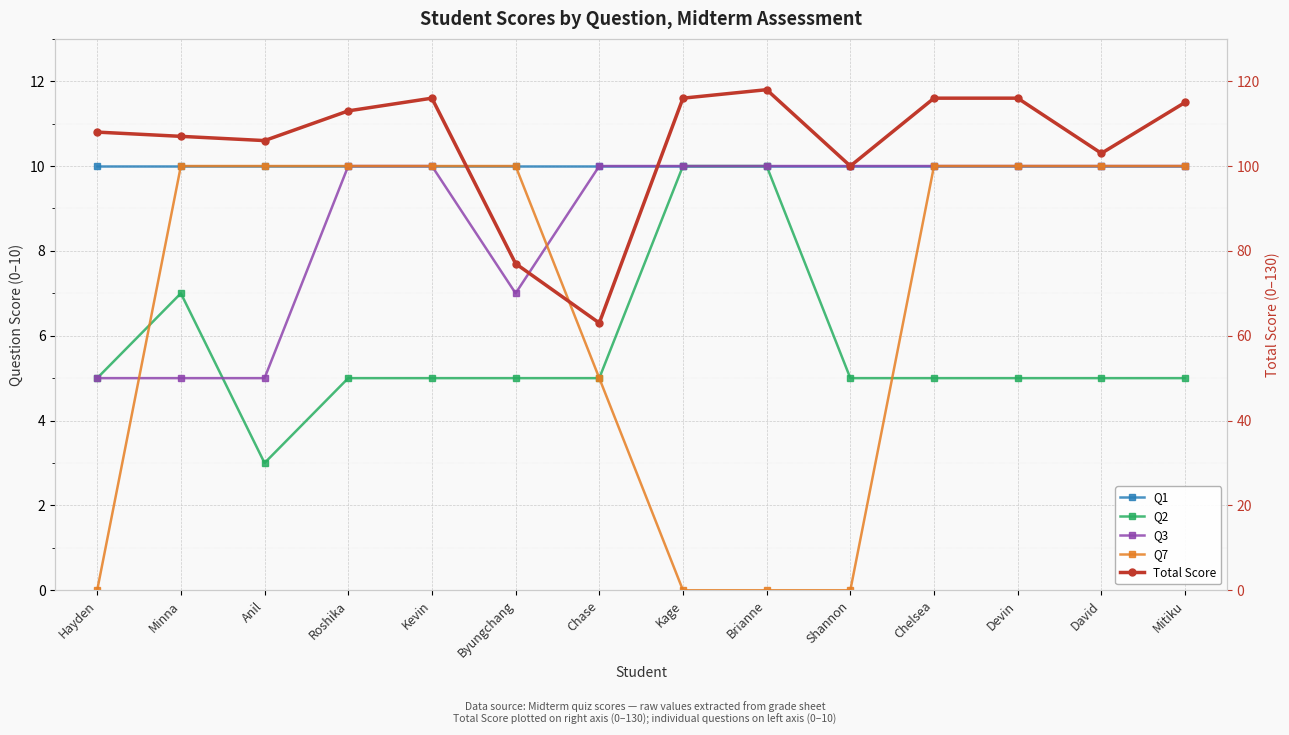

The value of Total Score at Anil is 67. True or false?

False